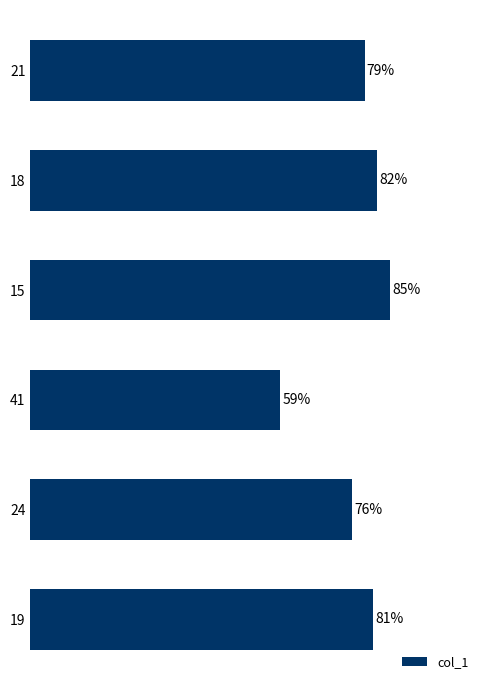

Rank the categories by value from highest to lowest.

15, 18, 19, 21, 24, 41